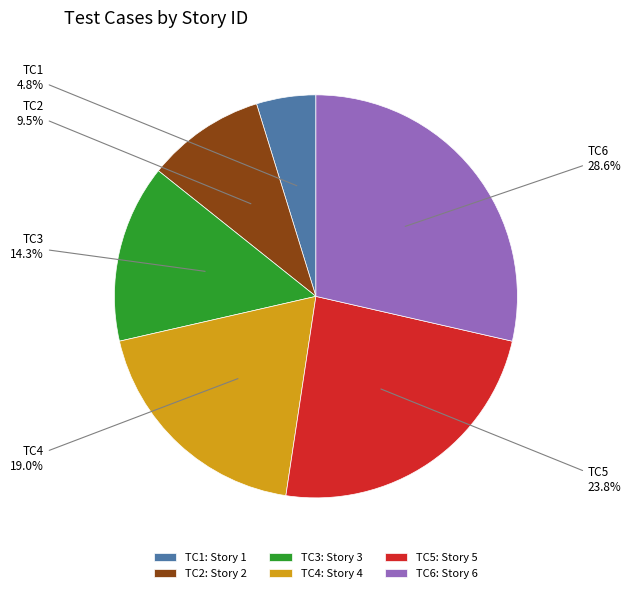

Approximately how many times larger is the value at TC3 compared to TC5?

0.6